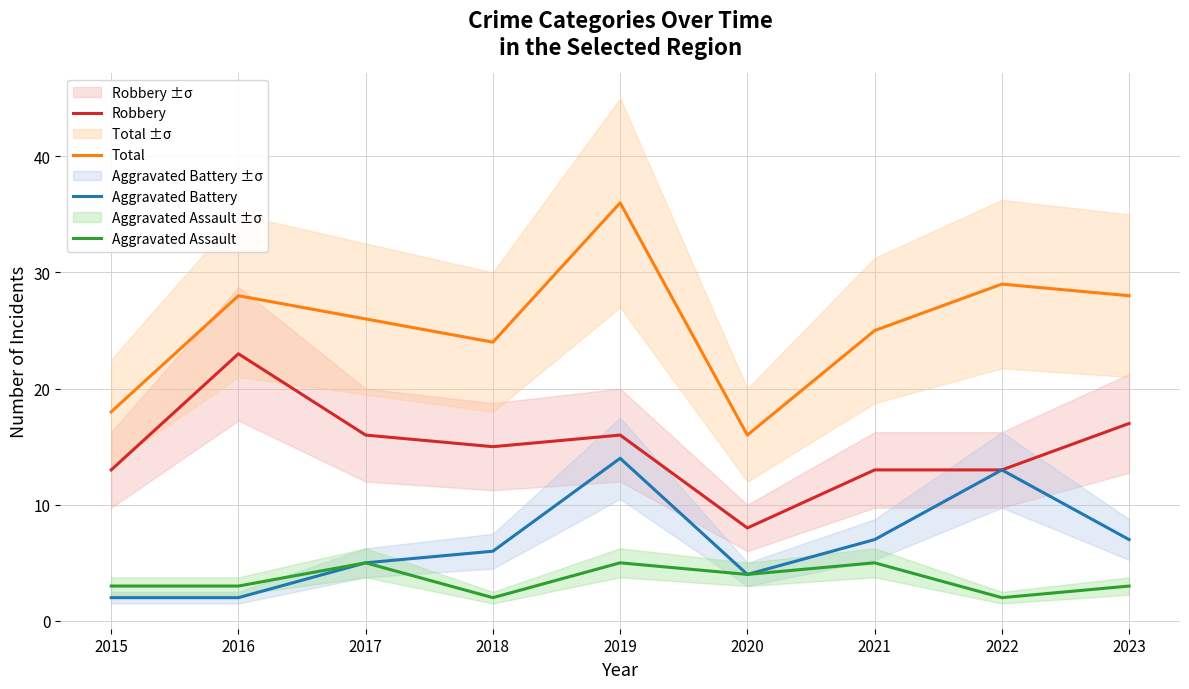

True or false: Aggravated Assault and Robbery intersect in this chart.

False